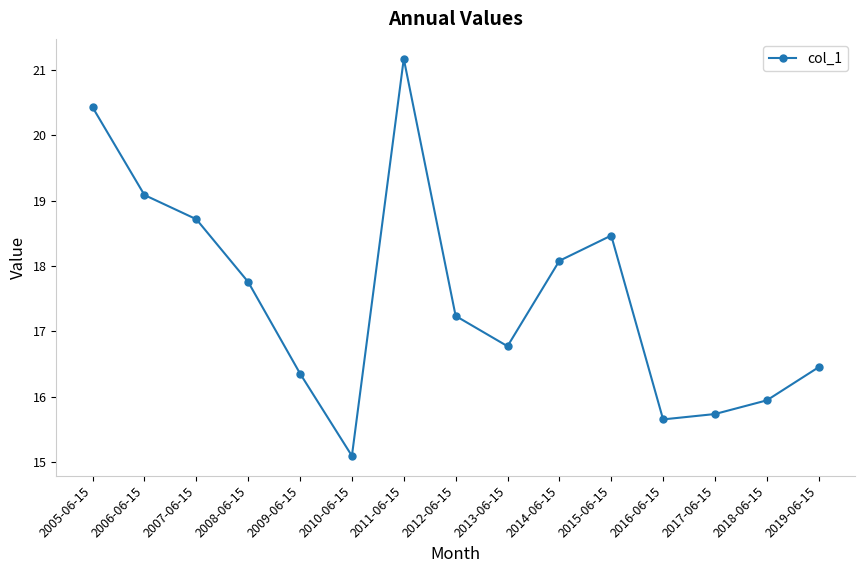

How many data points are above 17?

8